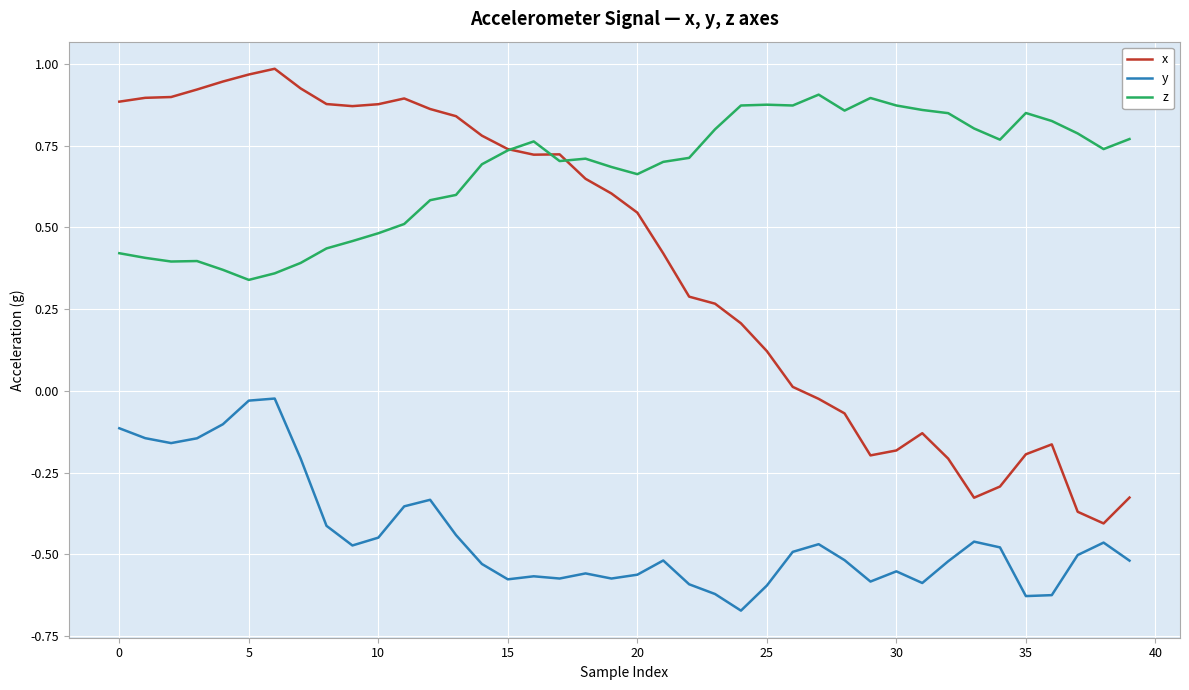

List the series in order of their overall mean, highest first.

z, x, y